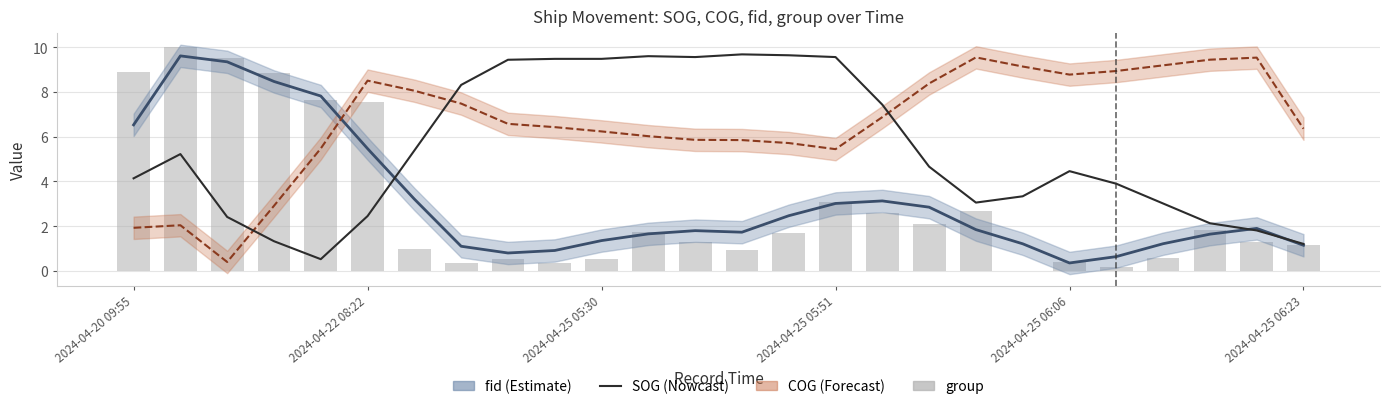

Which series changed the most between 13 and 24?

SOG